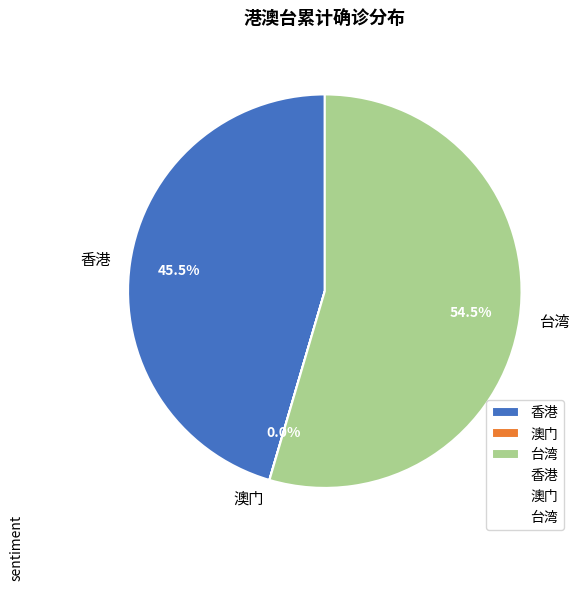

What portion of the pie excludes 台湾?

45.5%